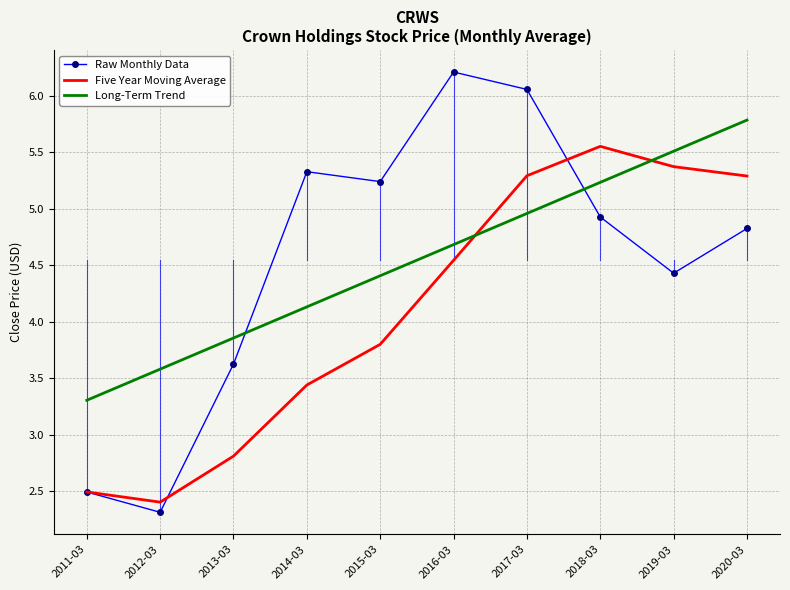

The Raw Monthly Data series shows 3.0 at 2015-03. True or false?

False